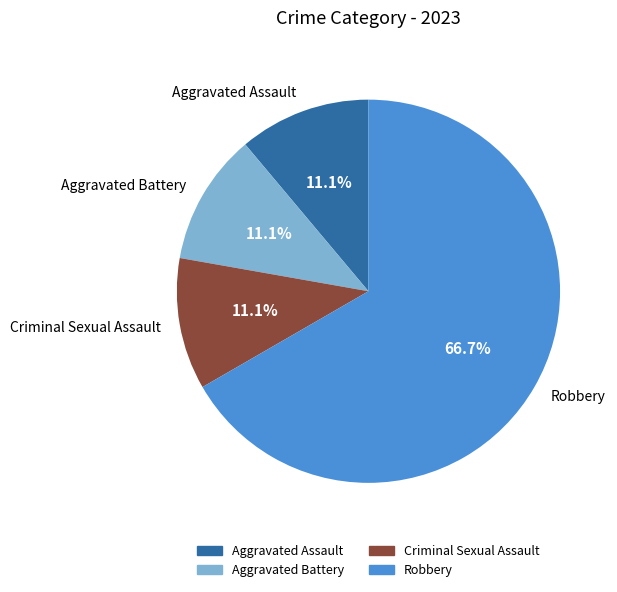

True or false: Robbery accounts for 73% of the total.

False